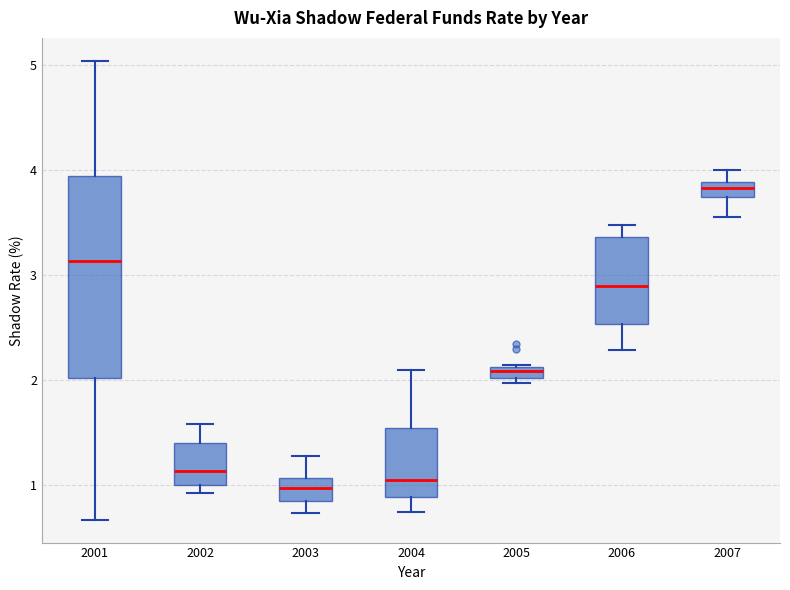

Where does the median line of the box at x = 2002 sit on the y-axis? The values are not printed on the chart, so give them approximately, as read against the axis.

1.1